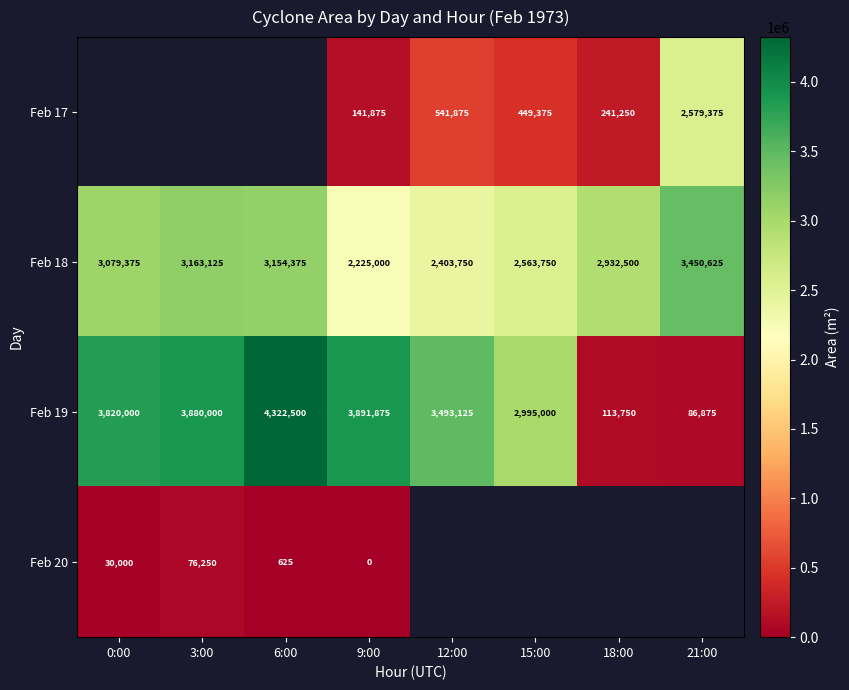

At which label is Feb 18 closest to 2837812?

18:00